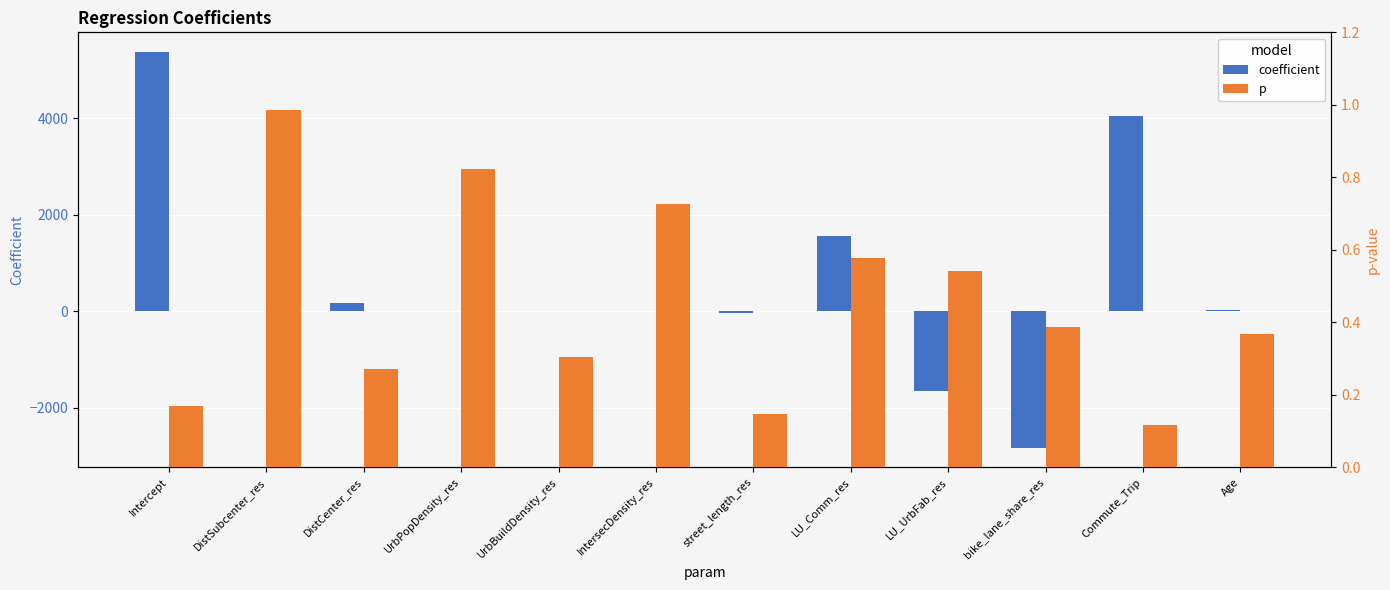

How many groups of bars are there?

12